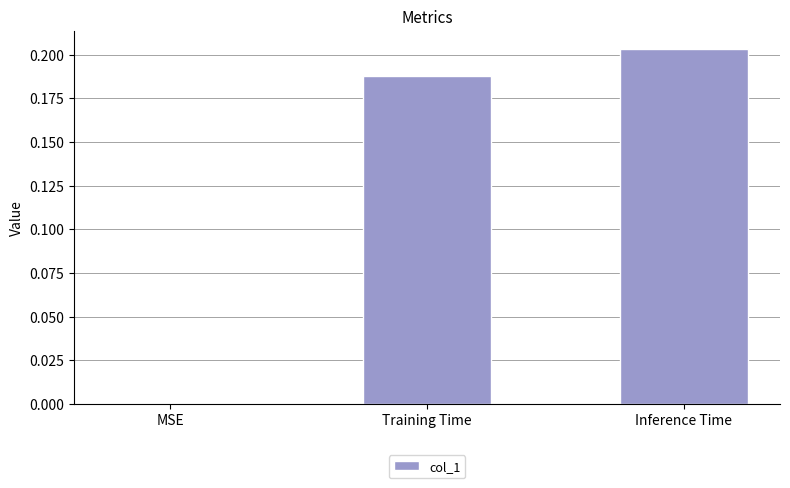

Which label corresponds to the largest value in the chart?

Inference Time